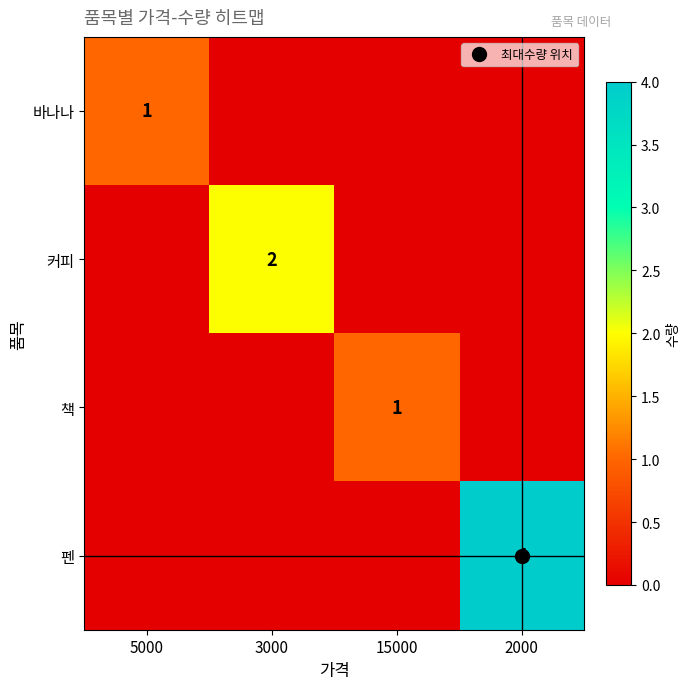

What is the sum of all 책 values?

1